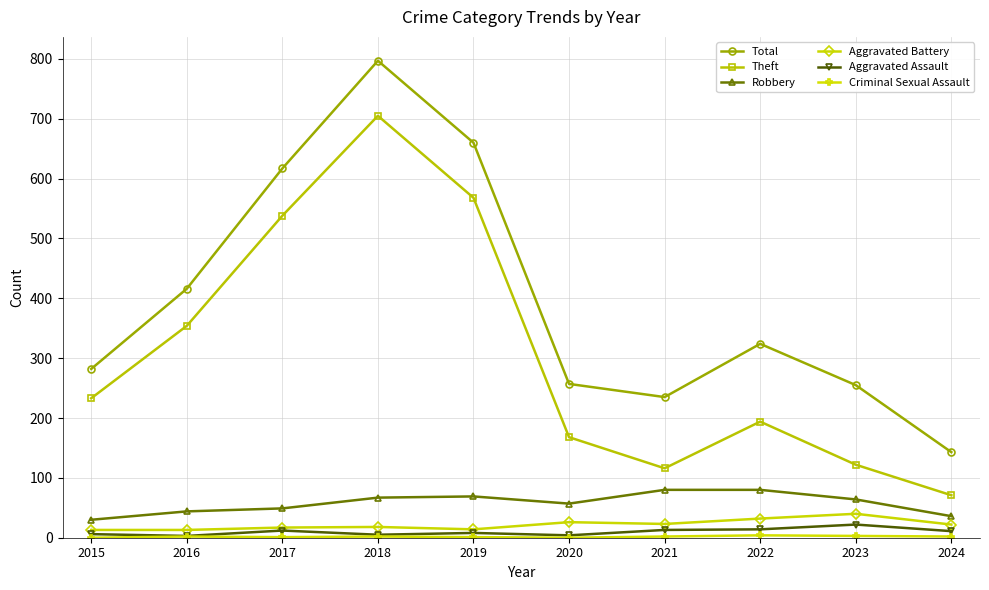

Is the value of Total at 2019 greater than the value of Theft at 2019?

Yes